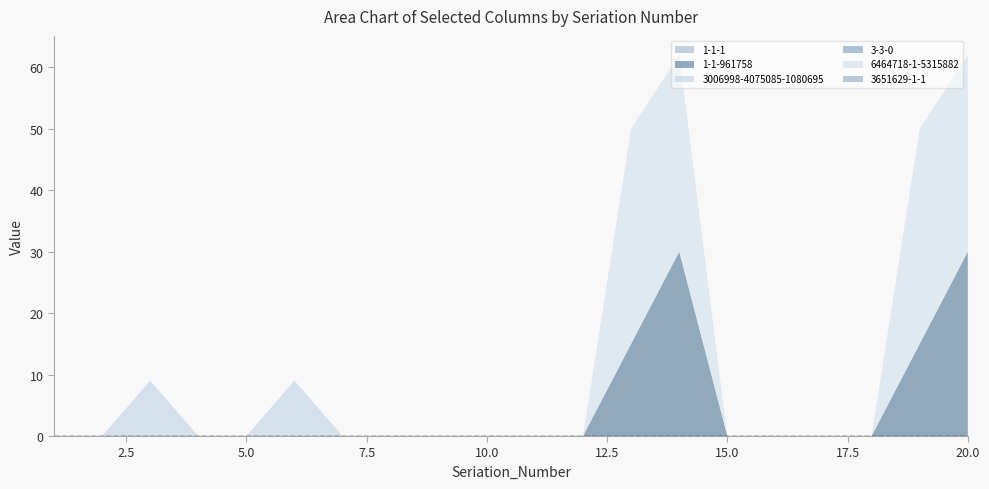

Reading left to right, transcribe all the data shown in this chart.

1-1-1: 0	0	0	0	0	0	0	0	0	0	0	0	0	0	0	0	0	0	0	0
1-1-961758: 0	0	0	0	0	0	0	0	0	0	0	0	15	30	0	0	0	0	15	30
3006998-4075085-1080695: 0	0	9	0	0	9	0	0	0	0	0	0	0	0	0	0	0	0	0	0
3-3-0: 0	0	0	0	0	0	0	0	0	0	0	0	0	0	0	0	0	0	0	0
6464718-1-5315882: 0	0	0	0	0	0	0	0	0	0	0	0	35	32	0	0	0	0	35	32
3651629-1-1: 0	0	0	0	0	0	0	0	0	0	0	0	0	0	0	0	0	0	0	0